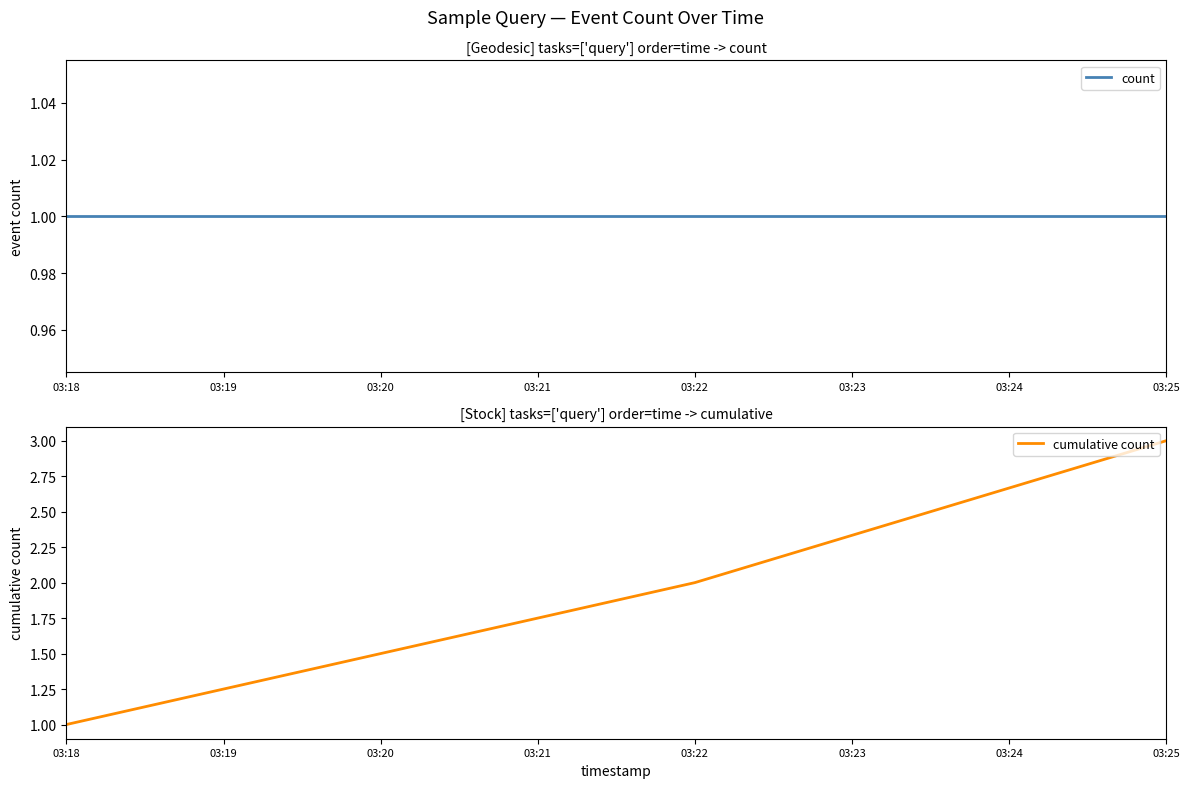

Reading right to left, list all the values displayed in this chart.

count: 03:25=1	03:22=1	03:18=1
cumulative count: 03:25=3	03:22=2	03:18=1